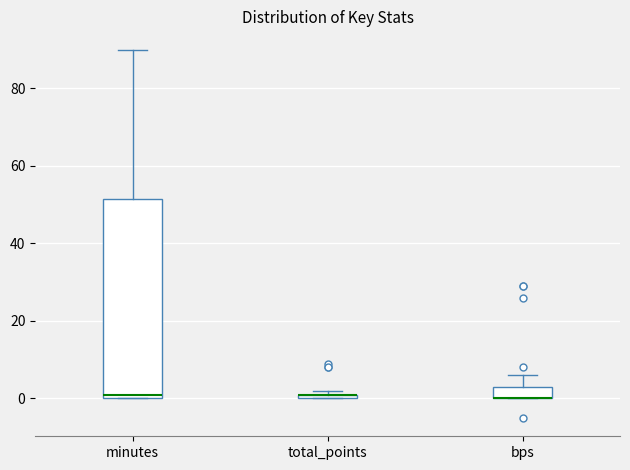

Comparing the boxes themselves (not the whiskers), which one is the tallest?

minutes